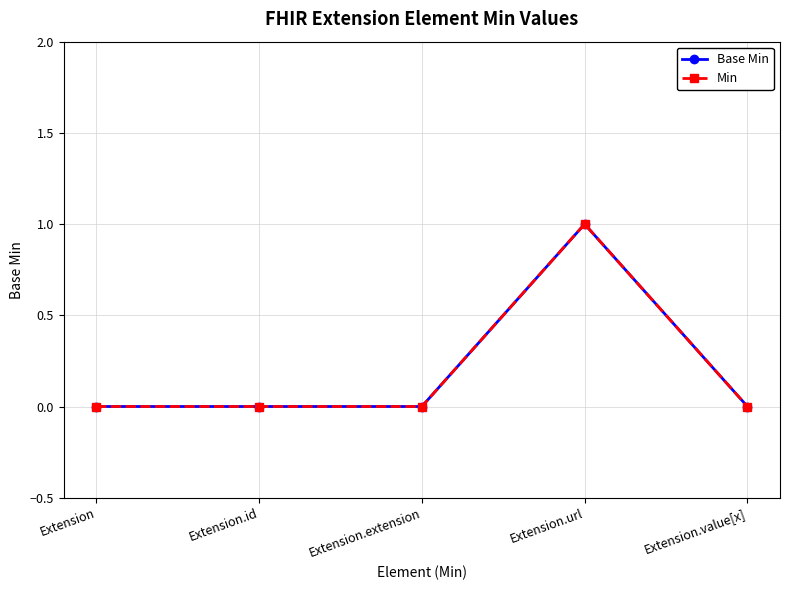

True or false: Min has more than 0 points higher than both neighbors.

True